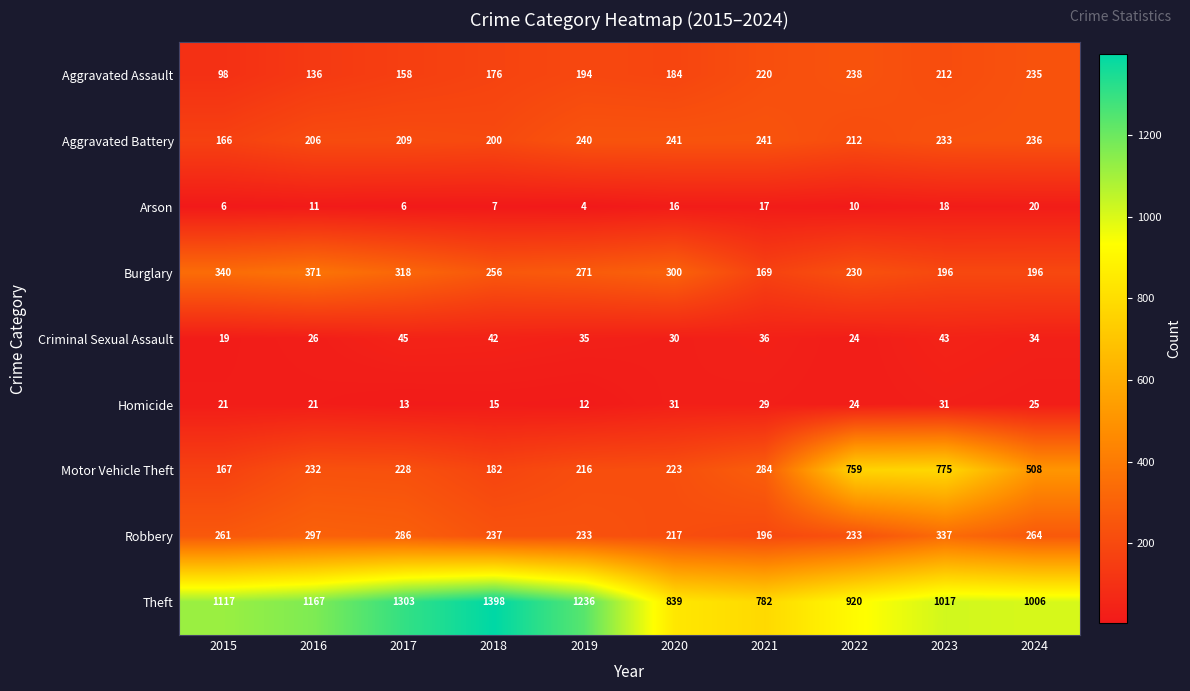

What is the maximum value for Robbery?

337